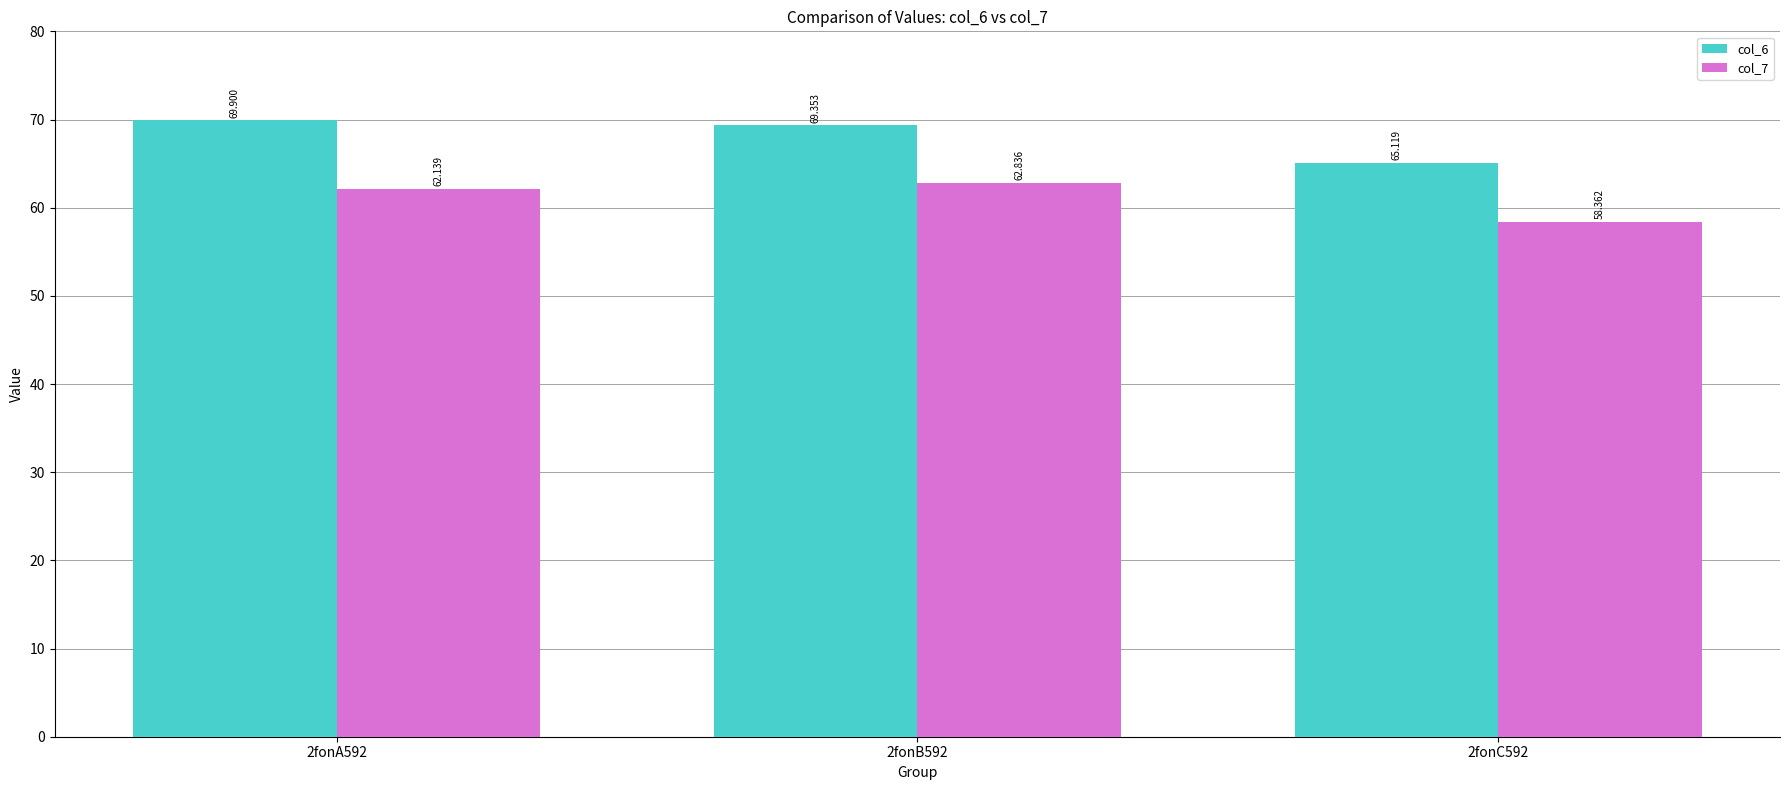

What is the minimum value shown in the chart?

58.4